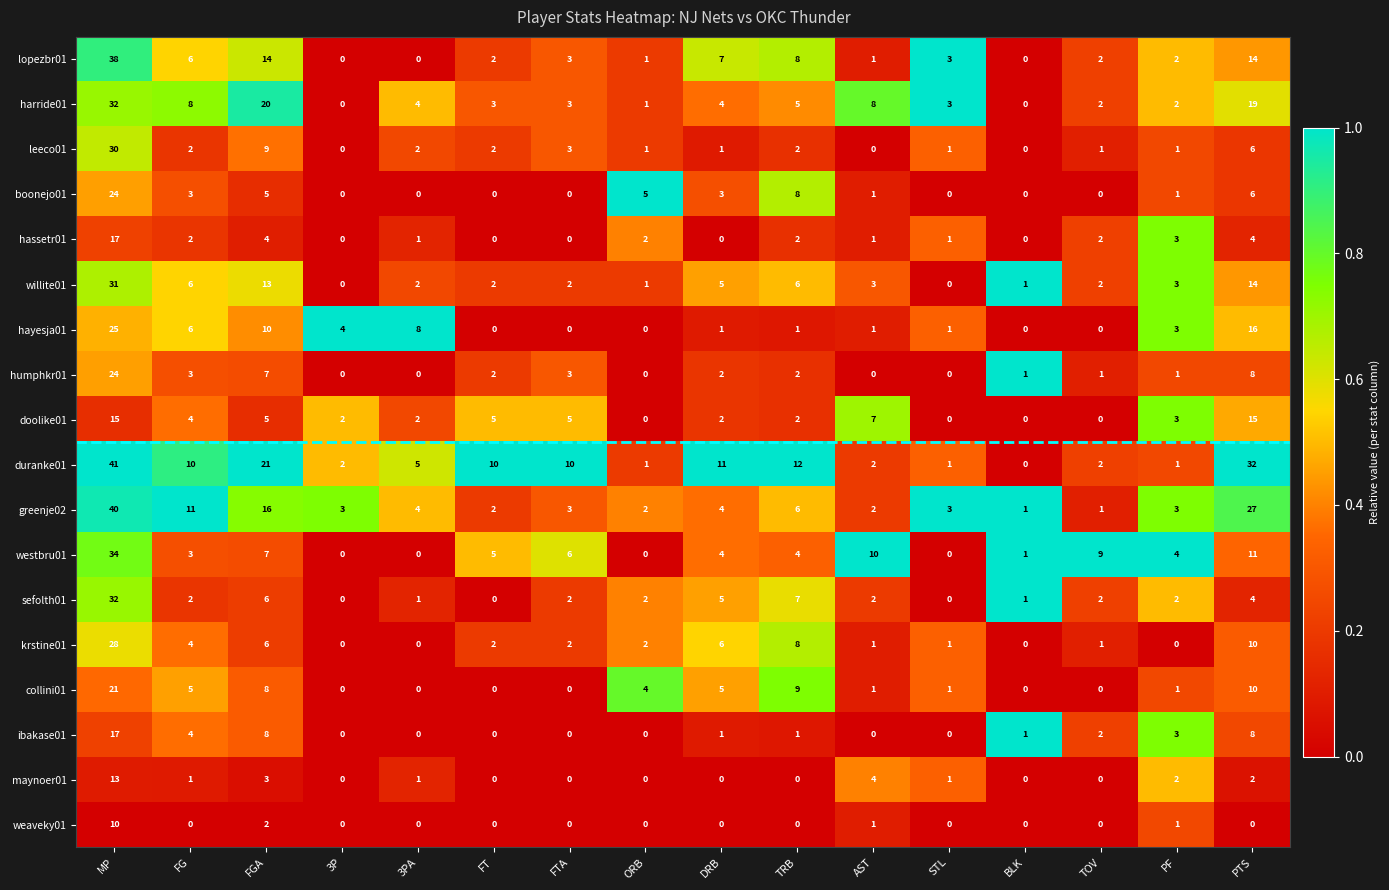

What is the difference between the maximum and minimum values in the doolike01 series?

15